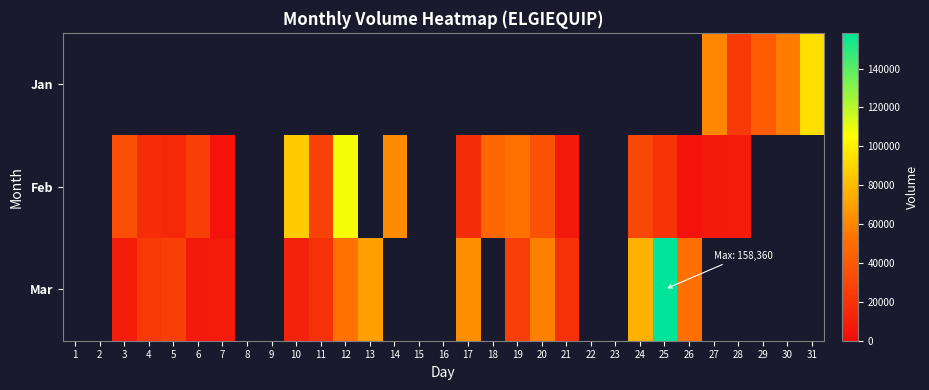

List the series in order of their peak value, lowest first.

Jan, Feb, Mar